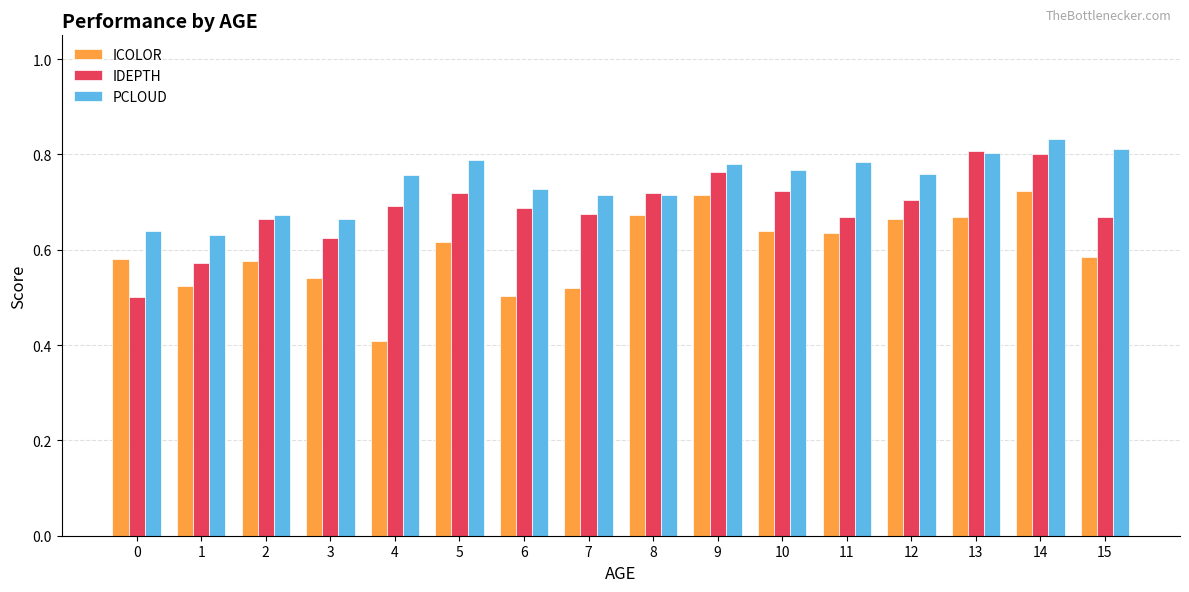

What is the minimum value shown in the chart?

0.4